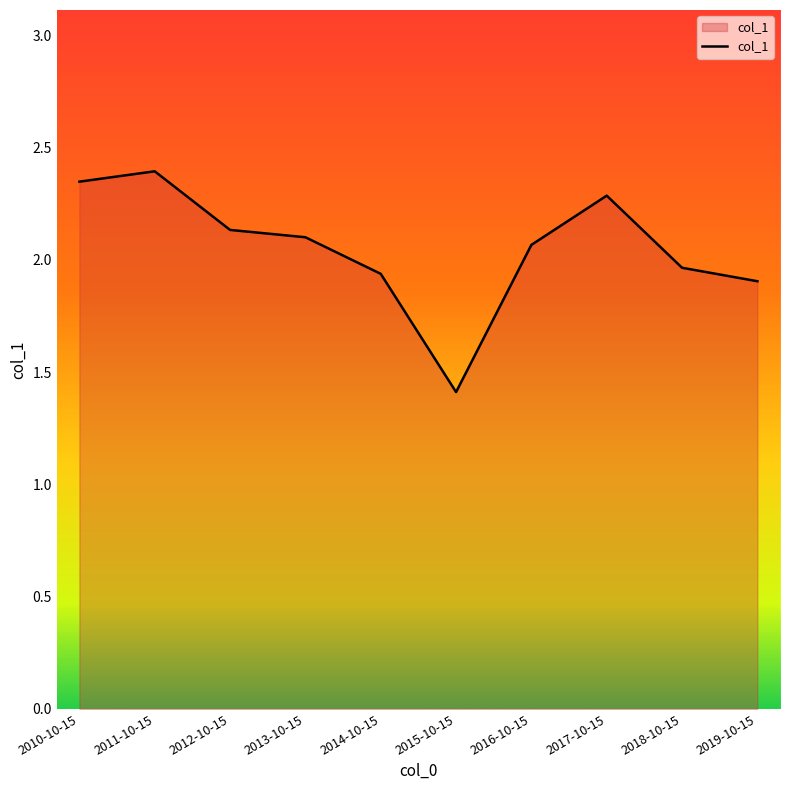

What is the smallest value displayed?

1.4